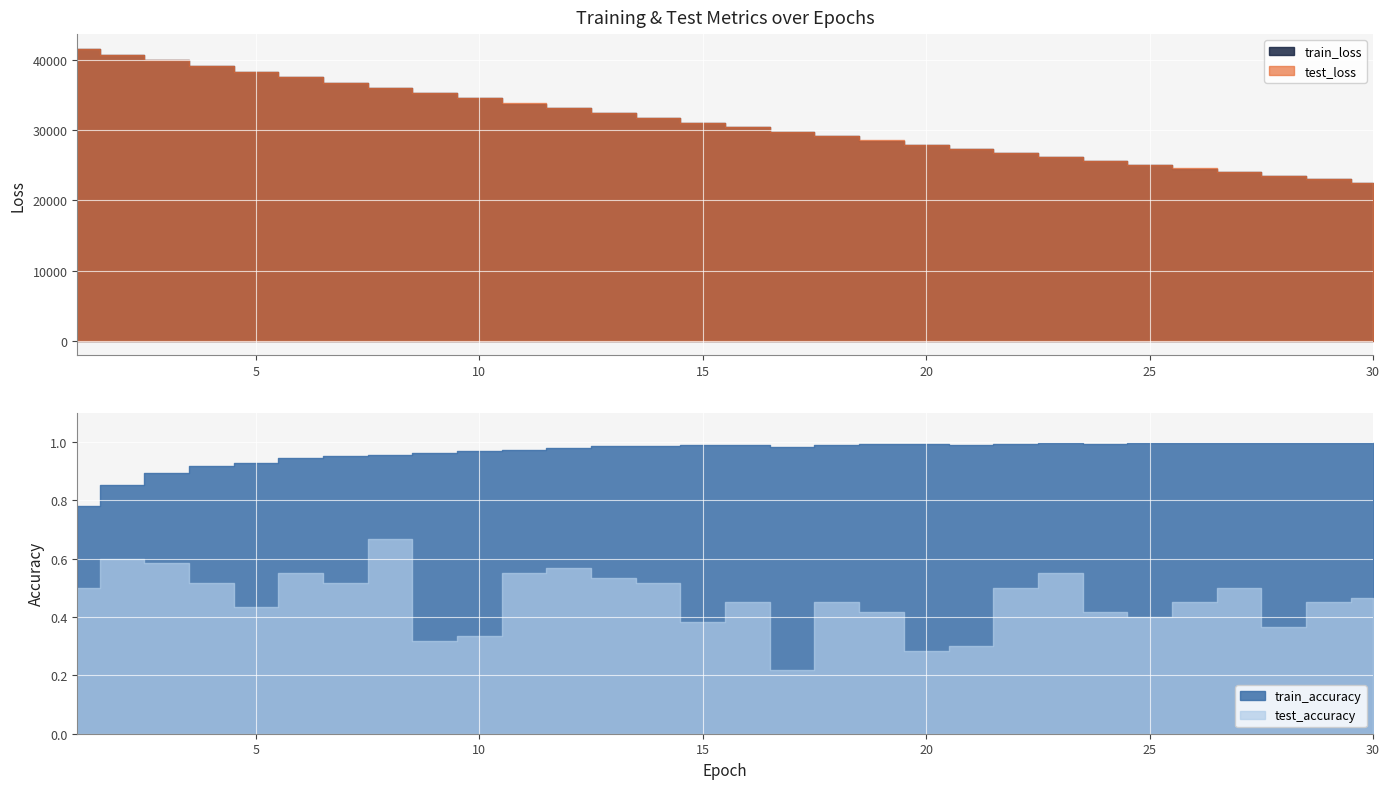

At how many categories does at least one series exceed 25997?

23